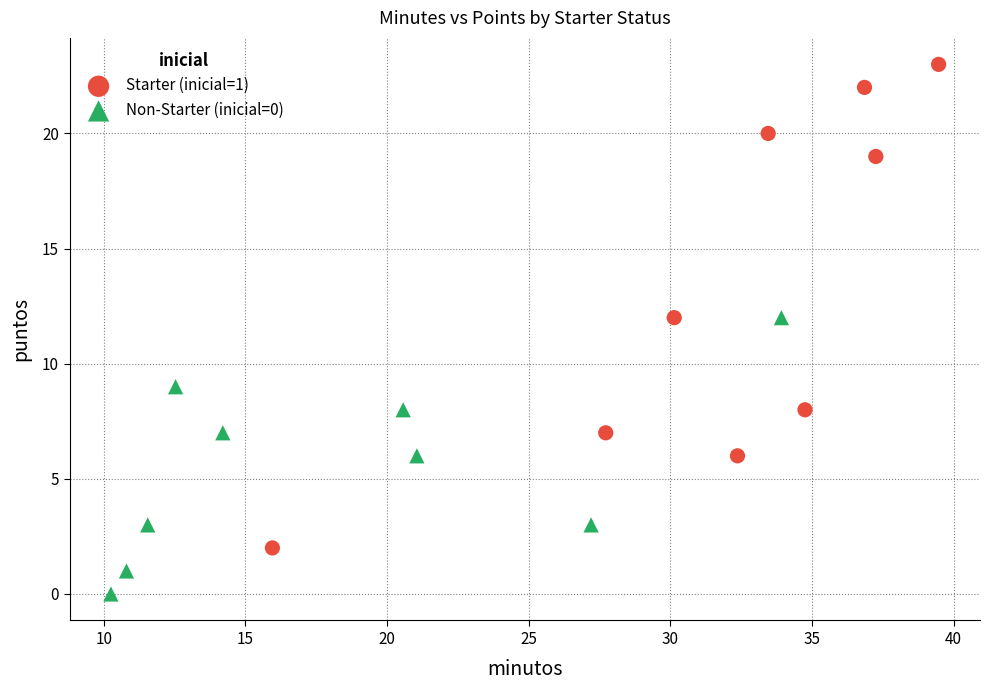

Which series reaches the minimum Y coordinate?

Non-Starter (inicial=0)